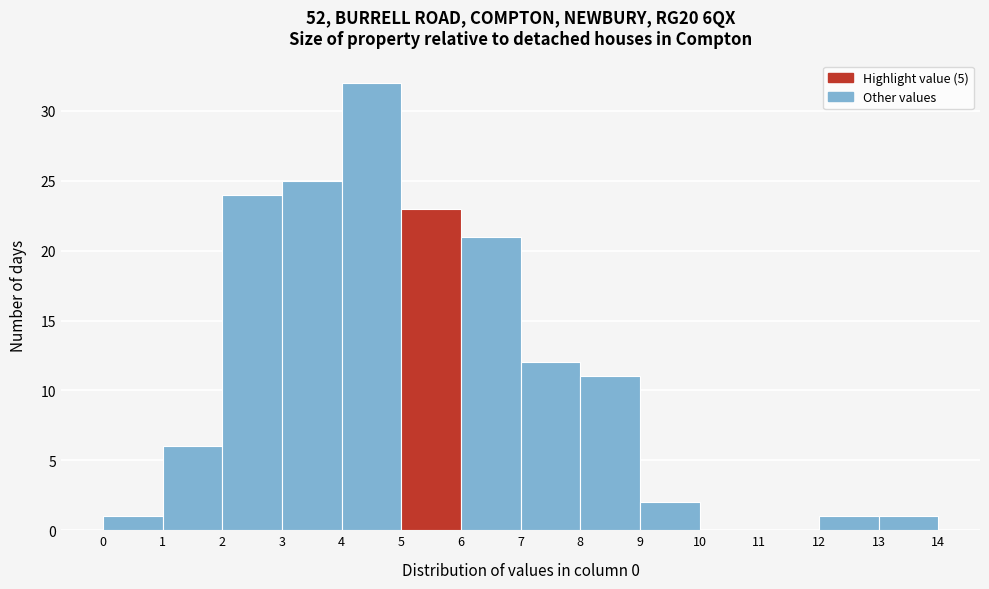

Reading left to right, list every bar in this chart as the range it spans on the x-axis followed by its height. The values are not printed on the chart, so give them approximately, as read against the axis.

0 to 1: 1
1 to 2: 6
2 to 3: 24
3 to 4: 25
4 to 5: 32
5 to 6: 23
6 to 7: 21
7 to 8: 12
8 to 9: 11
9 to 10: 2
10 to 11: 0
11 to 12: 0
12 to 13: 1
13 to 14: 1